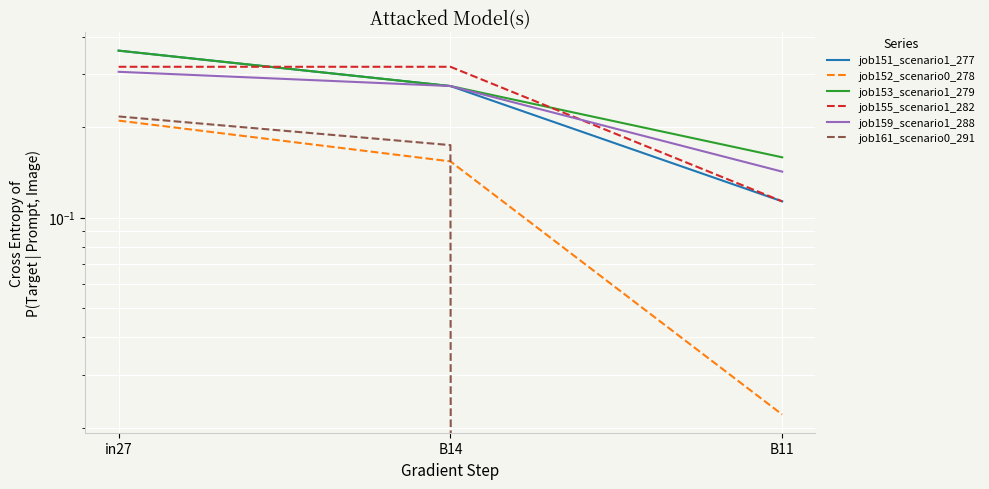

Reading right to left, extract all data points from this chart.

job151_scenario1_277: 0.1	0.3	0.4
job152_scenario0_278: 0.0	0.2	0.2
job153_scenario1_279: 0.2	0.3	0.4
job155_scenario1_282: 0.1	0.3	0.3
job159_scenario1_288: 0.1	0.3	0.3
job161_scenario0_291: 0.0	0.2	0.2